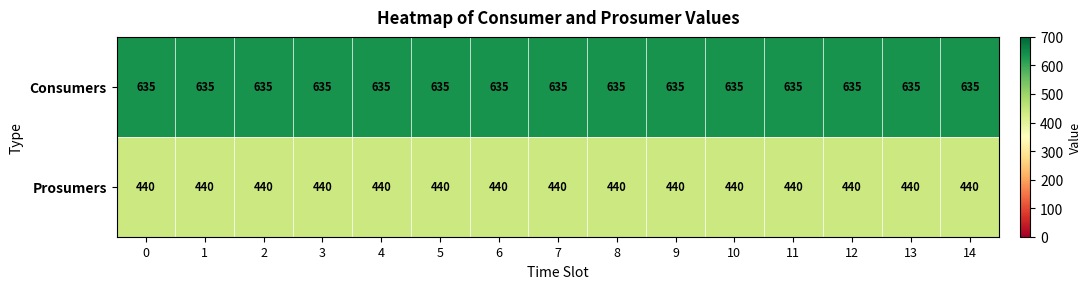

Which series has the largest total across all categories?

Consumers